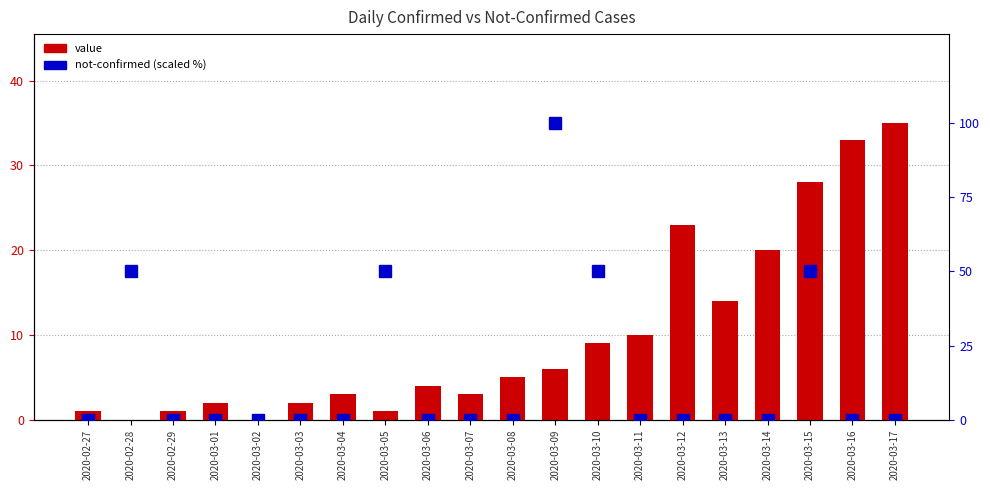

Reading left to right, transcribe all the data shown in this chart.

value: 2020-02-27=1	2020-02-28=0	2020-02-29=1	2020-03-01=2	2020-03-02=0	2020-03-03=2	2020-03-04=3	2020-03-05=1	2020-03-06=4	2020-03-07=3	2020-03-08=5	2020-03-09=6	2020-03-10=9	2020-03-11=10	2020-03-12=23	2020-03-13=14	2020-03-14=20	2020-03-15=28	2020-03-16=33	2020-03-17=35
not-confirmed: 2020-02-27=0	2020-02-28=50	2020-02-29=0	2020-03-01=0	2020-03-02=0	2020-03-03=0	2020-03-04=0	2020-03-05=50	2020-03-06=0	2020-03-07=0	2020-03-08=0	2020-03-09=100	2020-03-10=50	2020-03-11=0	2020-03-12=0	2020-03-13=0	2020-03-14=0	2020-03-15=50	2020-03-16=0	2020-03-17=0